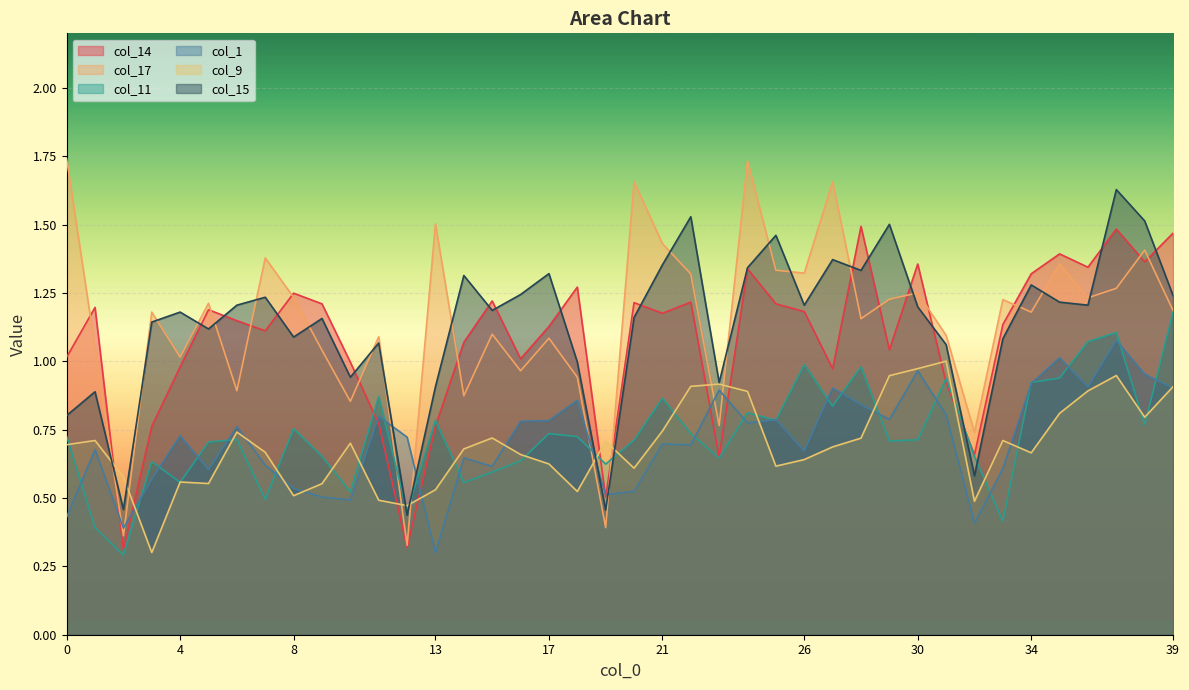

What is the minimum value shown in the chart?

0.3